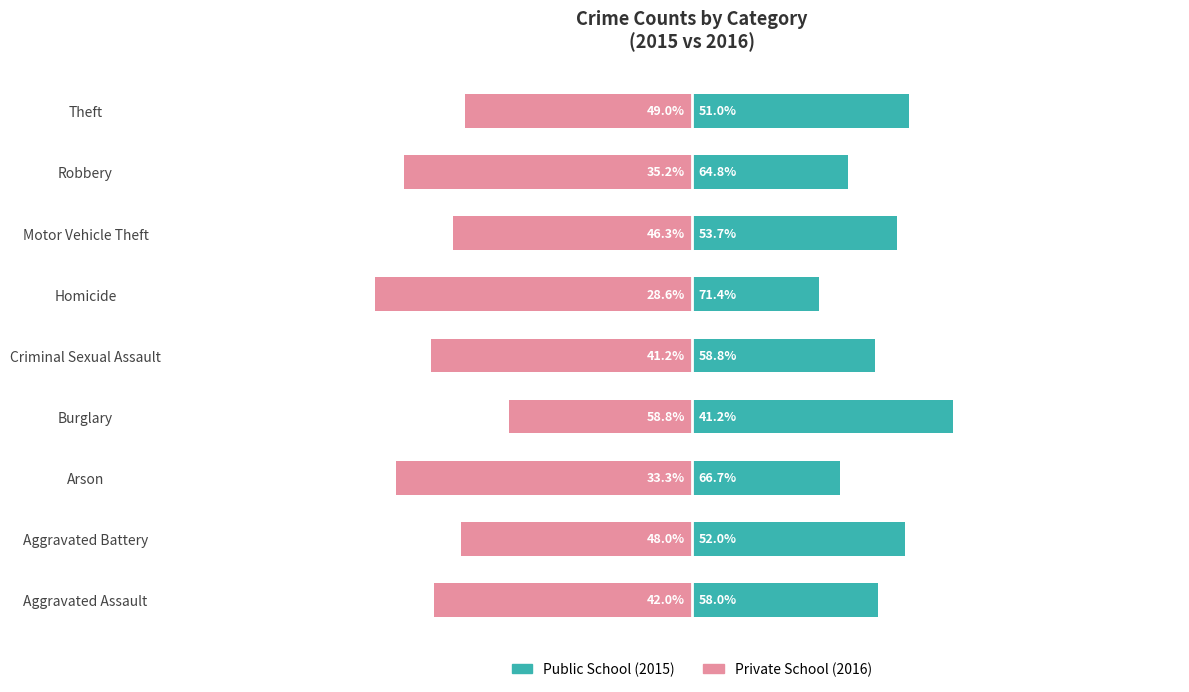

Rank the series by their maximum value, from lowest to highest.

Private School, Public School